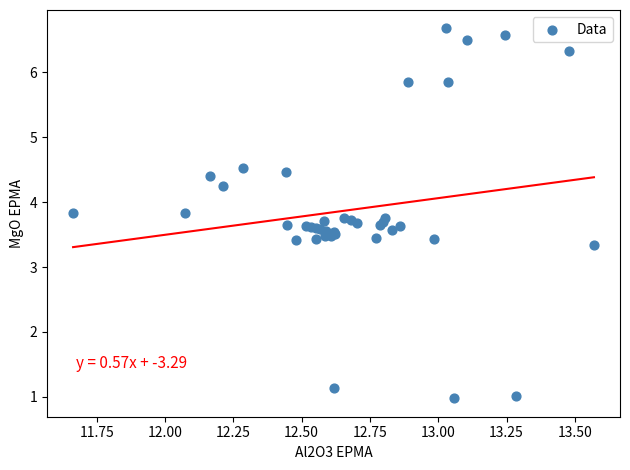

What Y value in the scatter plot is closest to 3?

3.3